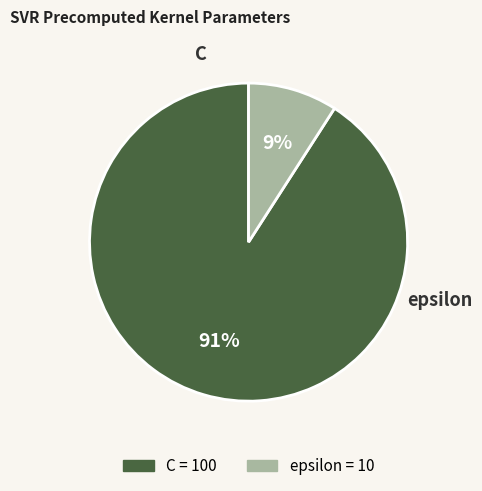

Rank the categories by value from highest to lowest.

C, epsilon